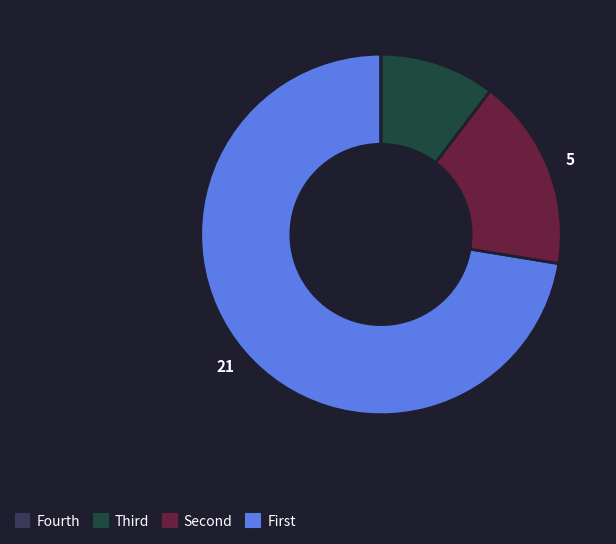

Does any single category account for the majority?

Yes